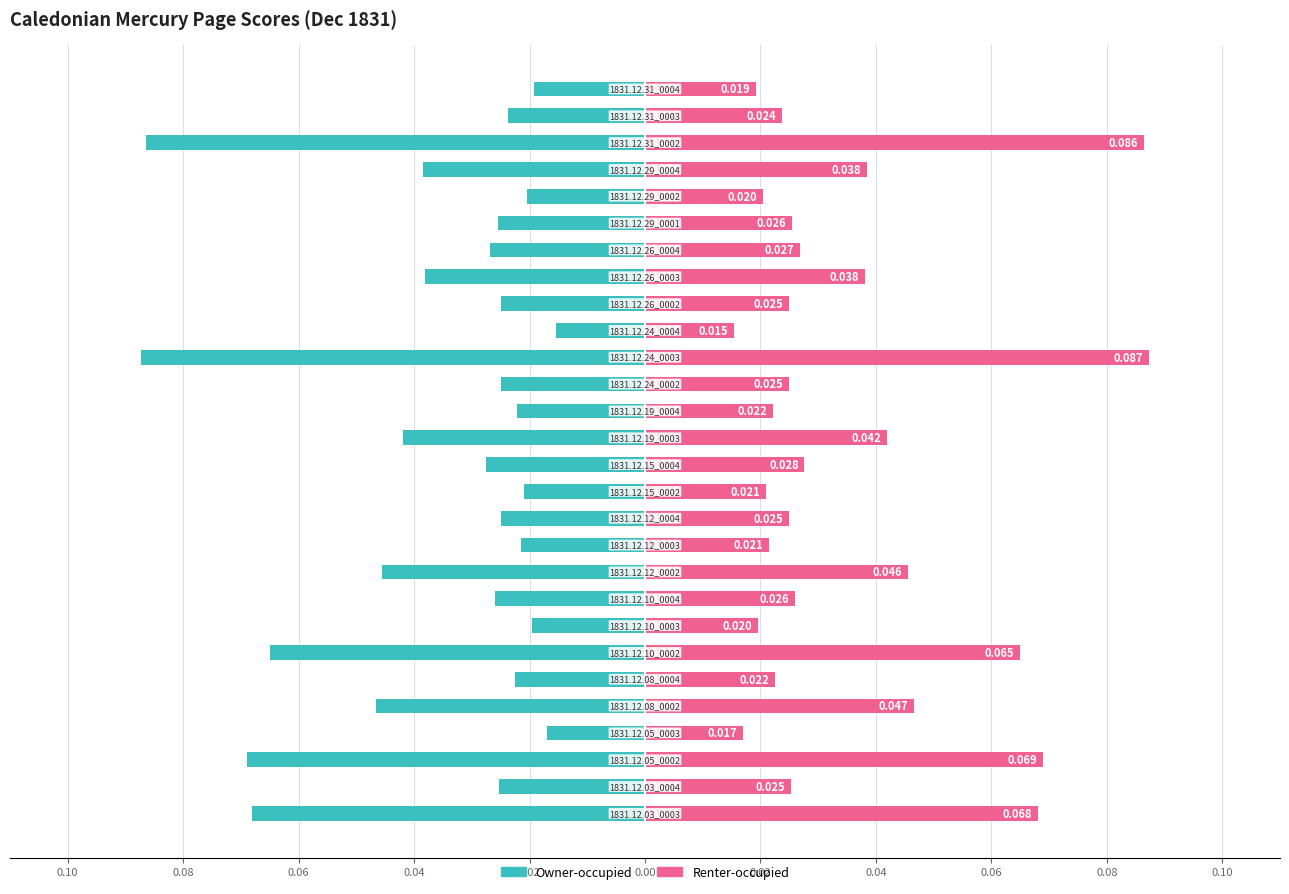

How many Renter-occupied values are between 0 and 1?

28